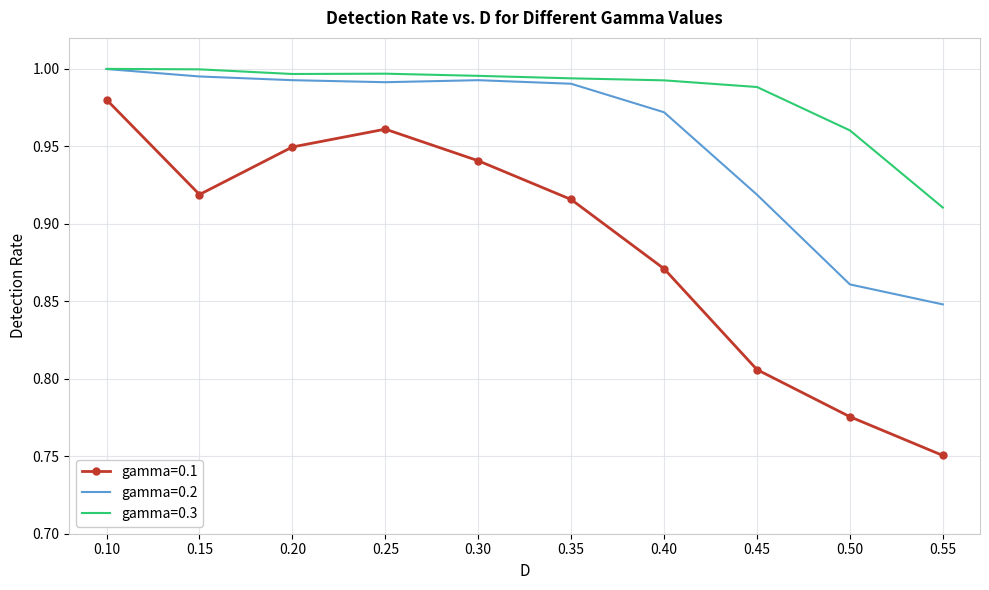

At which label does gamma=0.1 reach its peak?

0.10